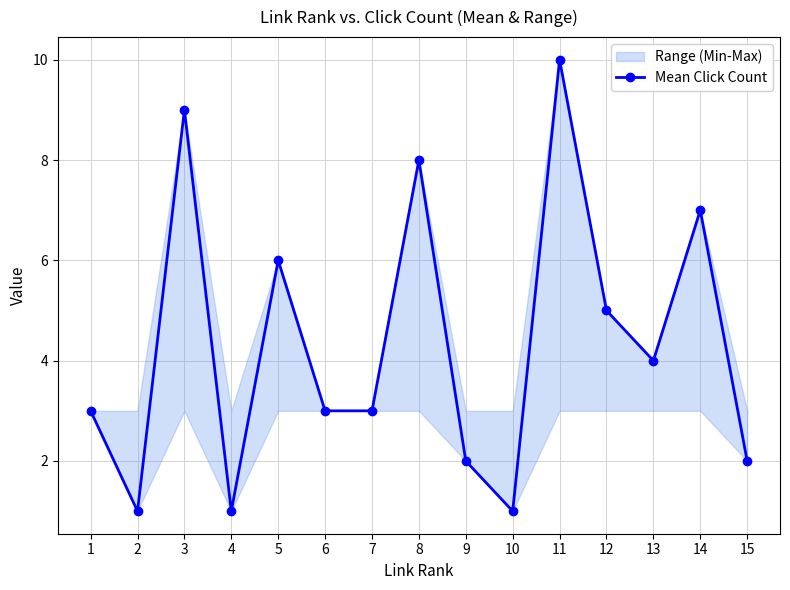

How many interior local valleys (lower than both neighbors) does the data have?

4